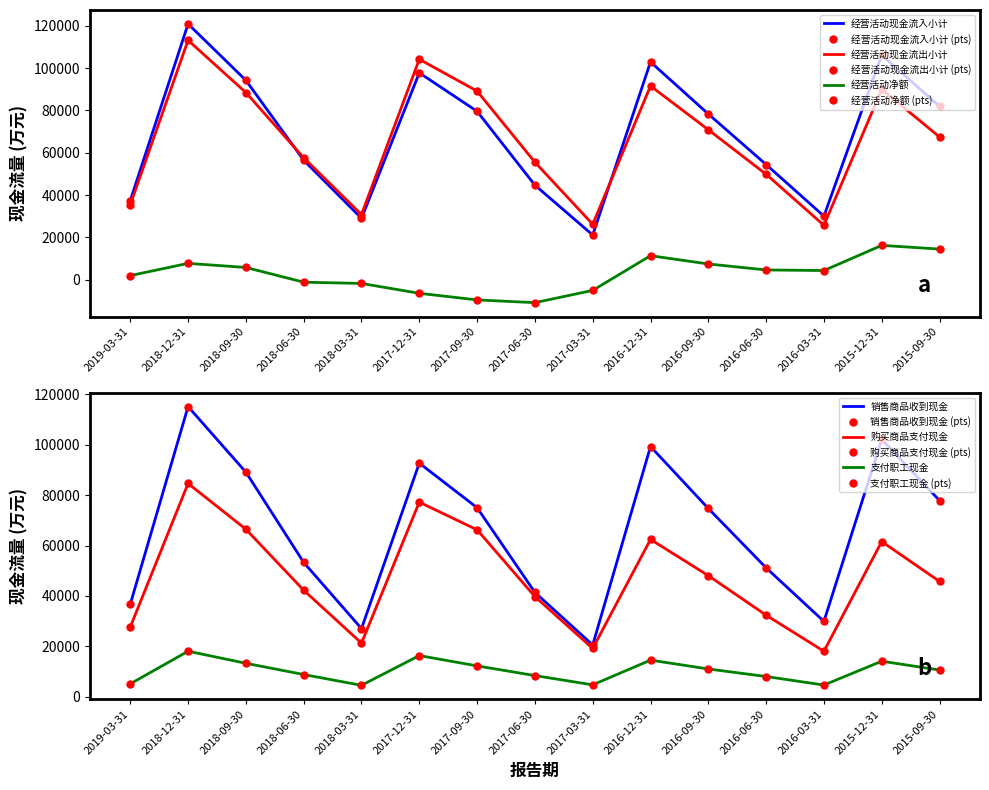

At which category is the sum across all series the highest?

2018-12-31